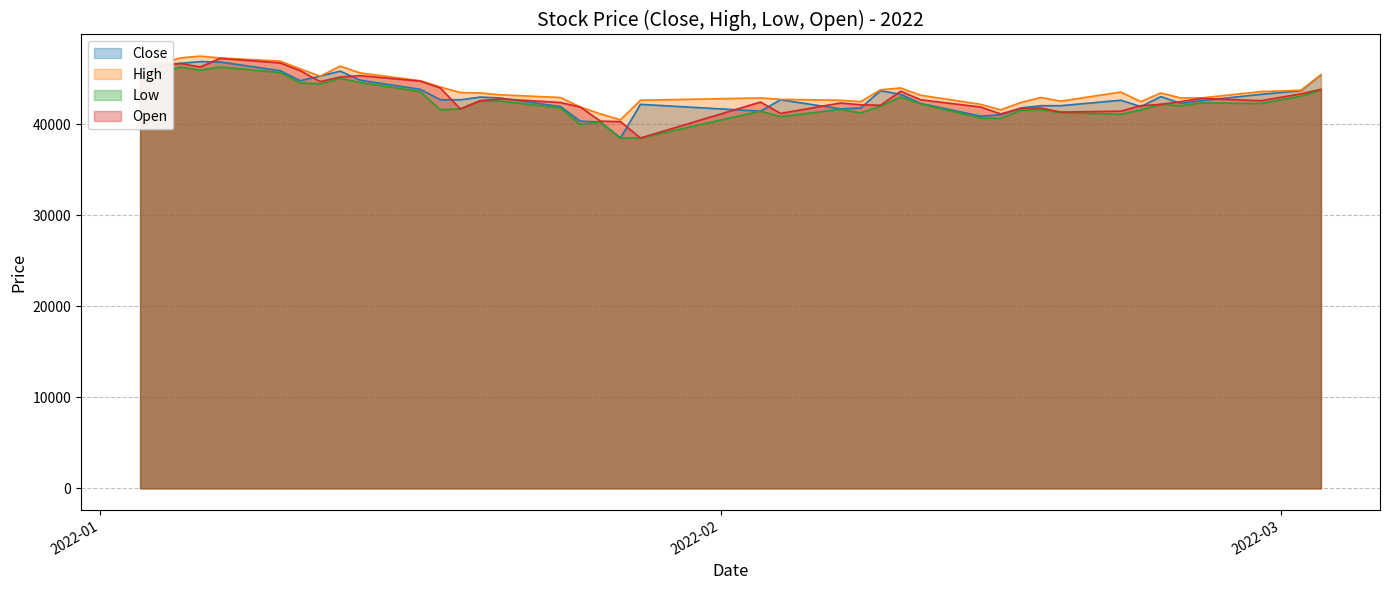

What is the difference between the maximum and minimum values in the Close series?

8400